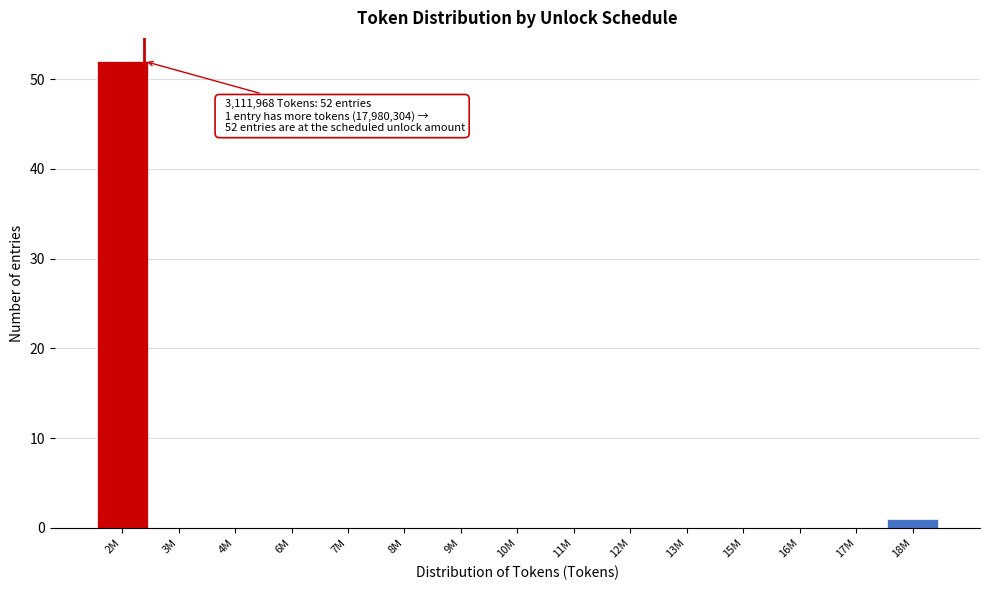

Reading right to left, what are all the values shown in this chart?

18M=1	17M=0	16M=0	15M=0	13M=0	12M=0	11M=0	10M=0	9M=0	8M=0	7M=0	6M=0	4M=0	3M=0	2M=52